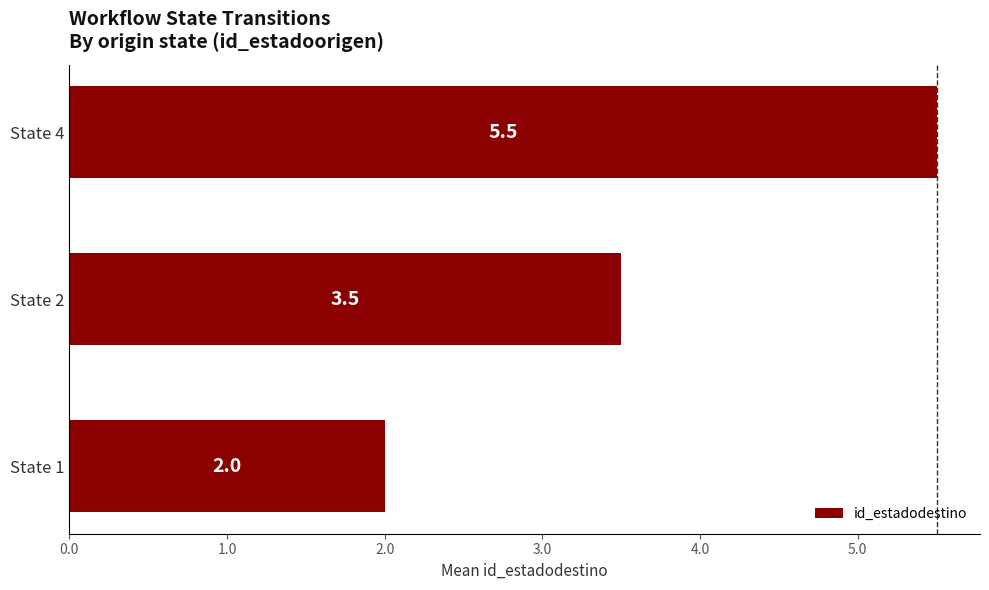

Between State 1 and State 2, which is larger?

State 2